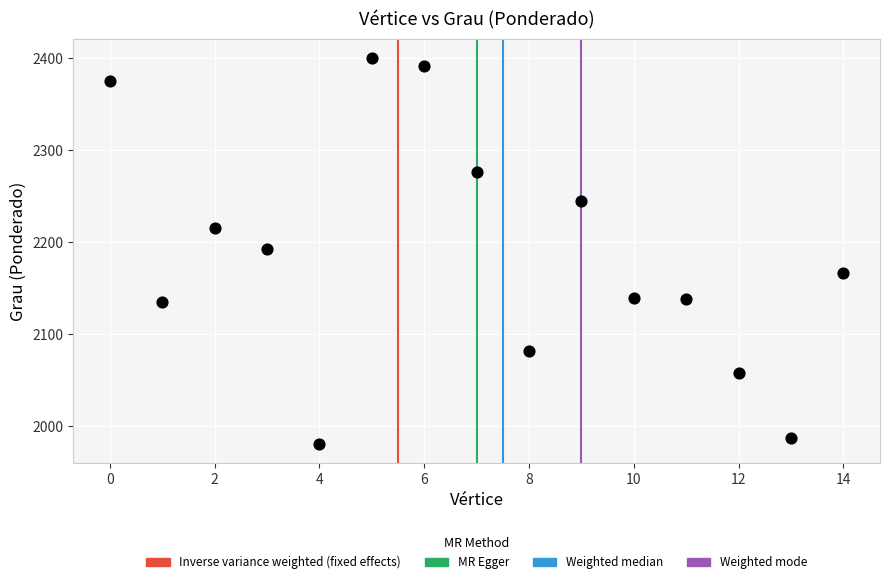

What is the range of Y values (max minus min)?

419.2